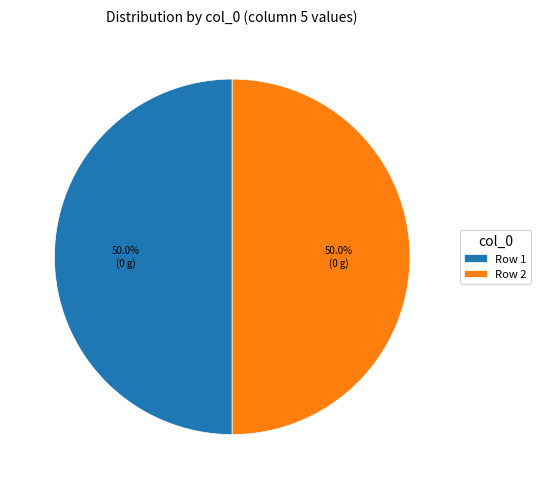

What is the total percentage of Row 2 and Row 1?

100.0%